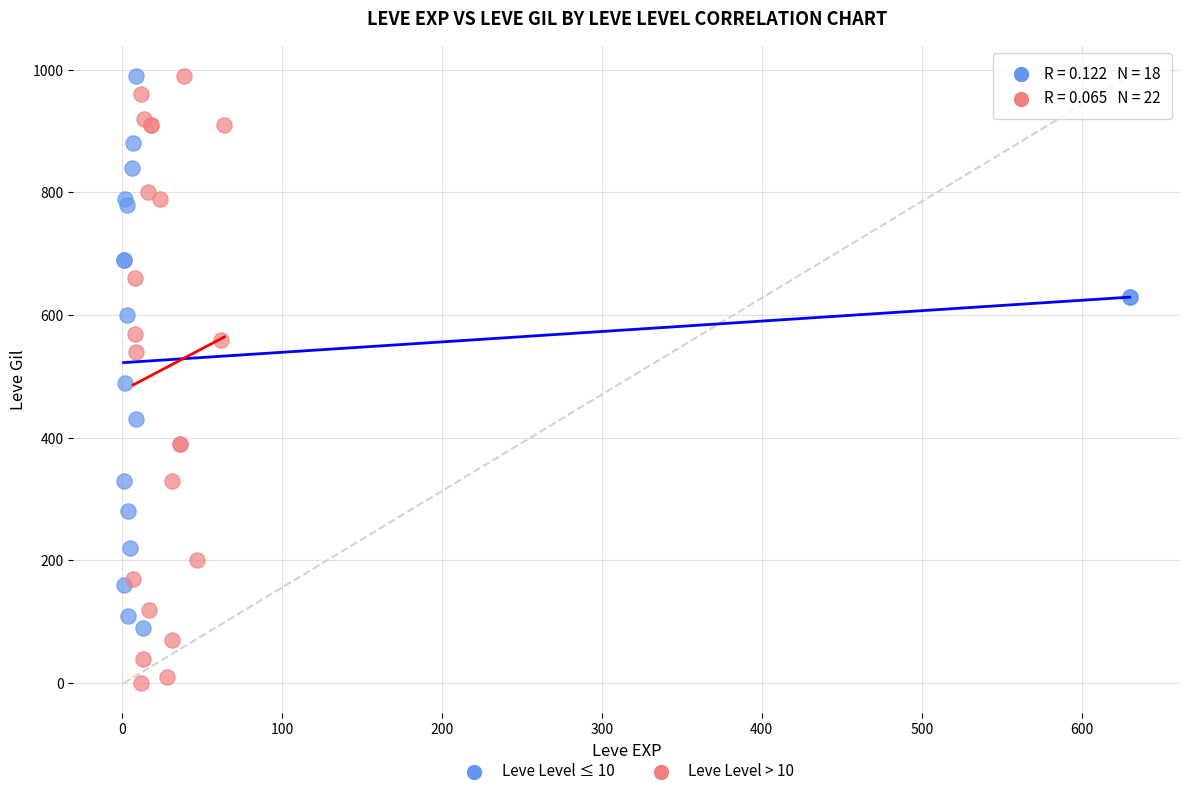

Which series reaches the minimum Y coordinate?

Leve Level > 10